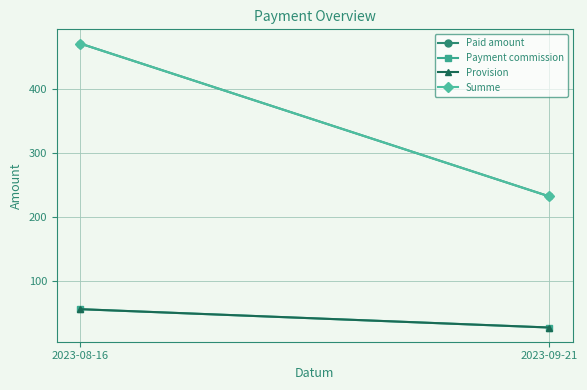

How many series are shown in this chart?

4